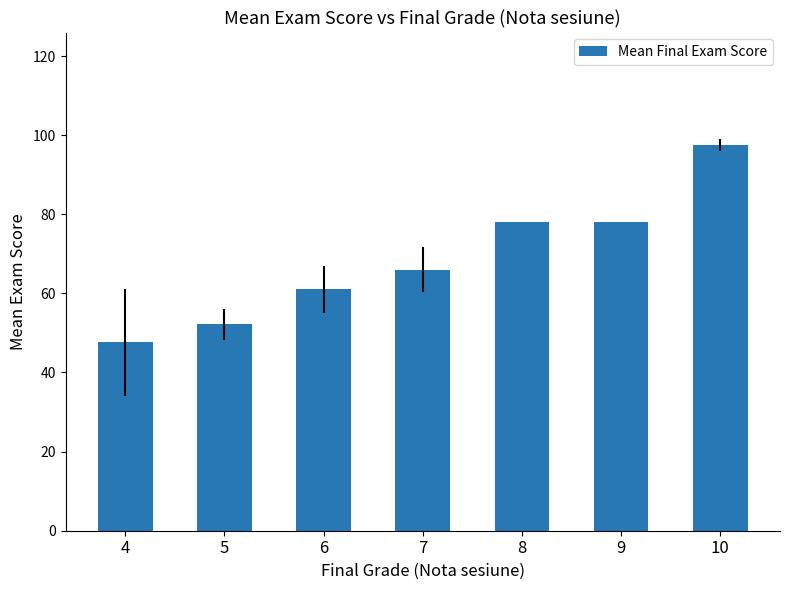

What is the value of the 1st bar from the left?

47.6